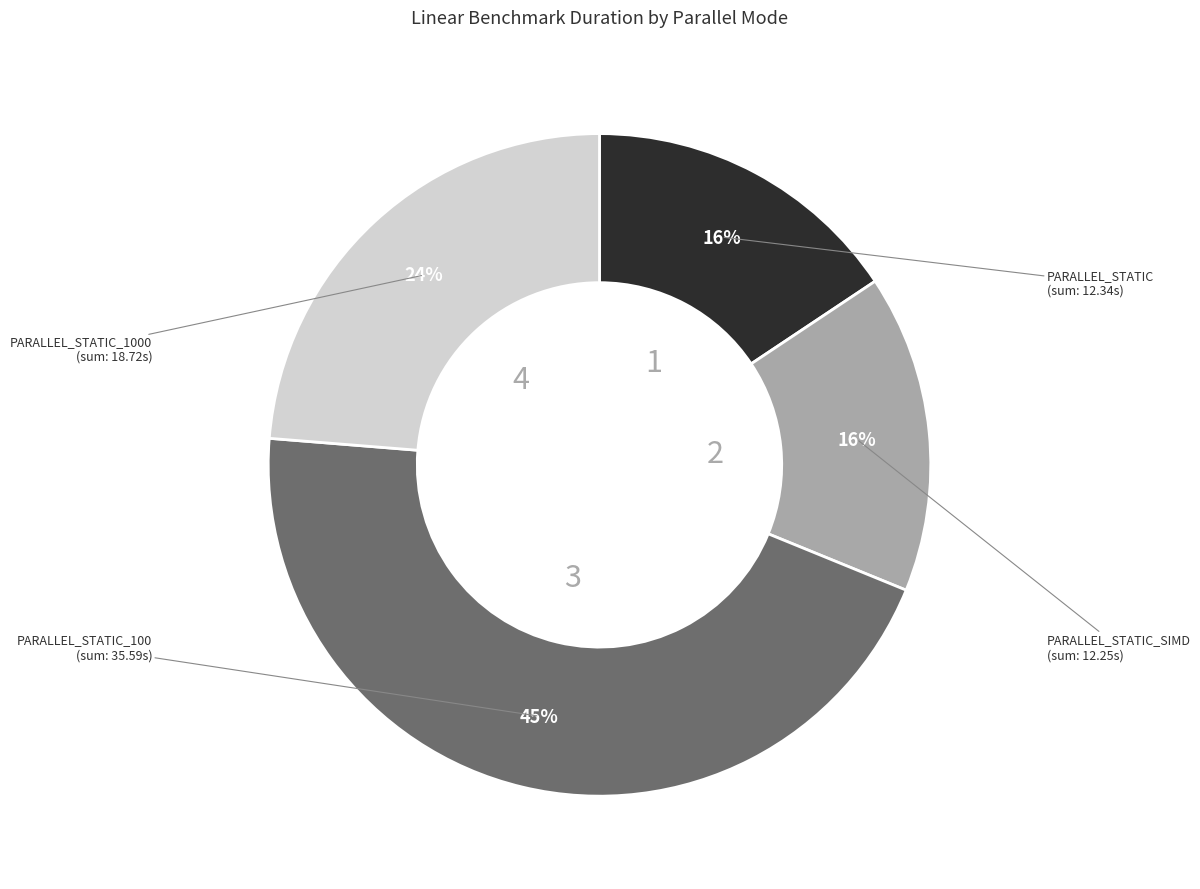

How many segments does this pie chart have?

4